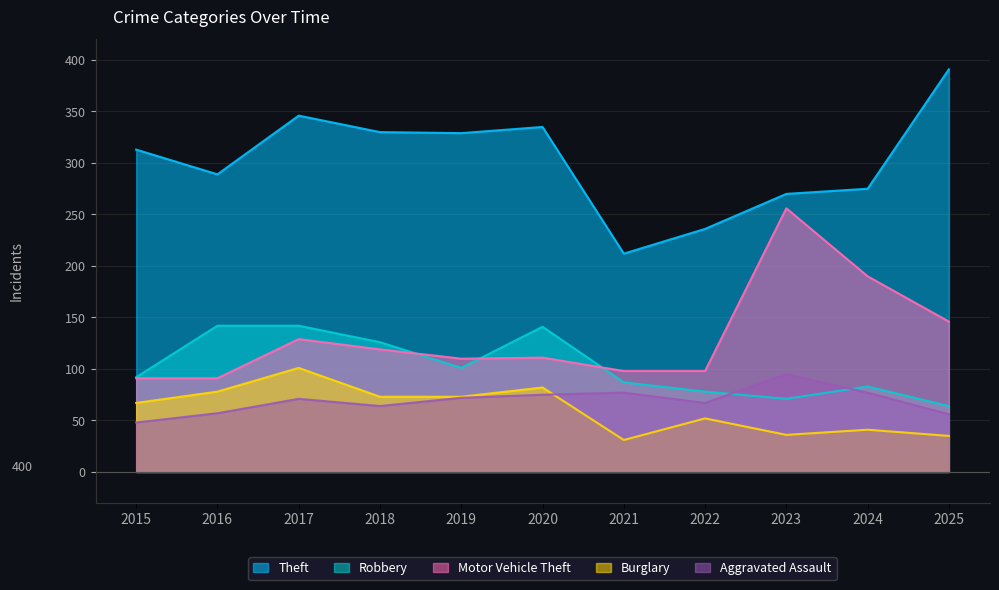

The Burglary series shows 103 at 2018. True or false?

False